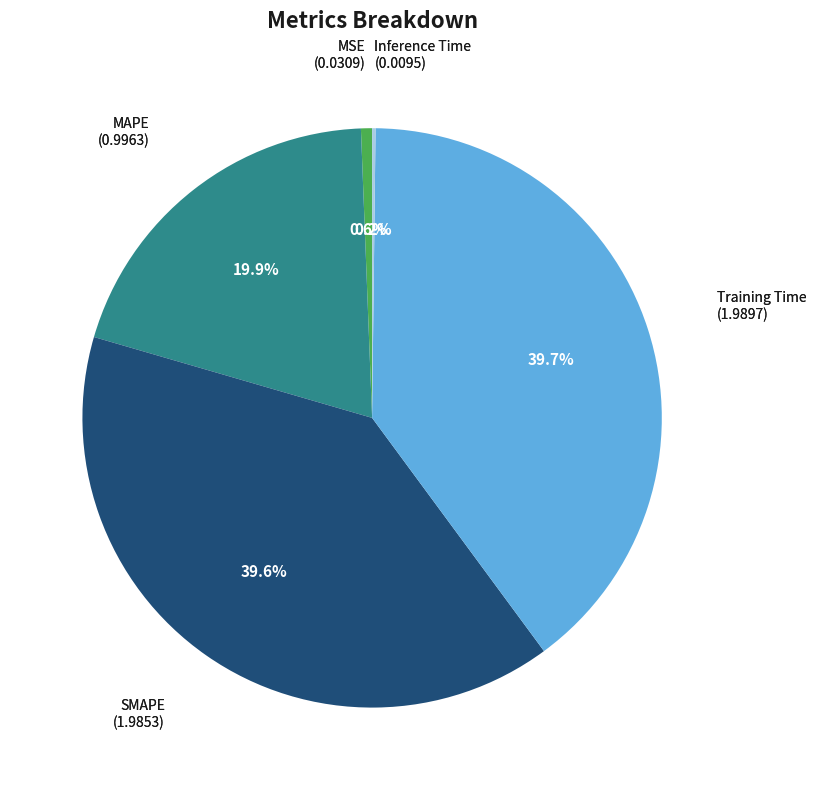

Does any single category account for the majority?

No